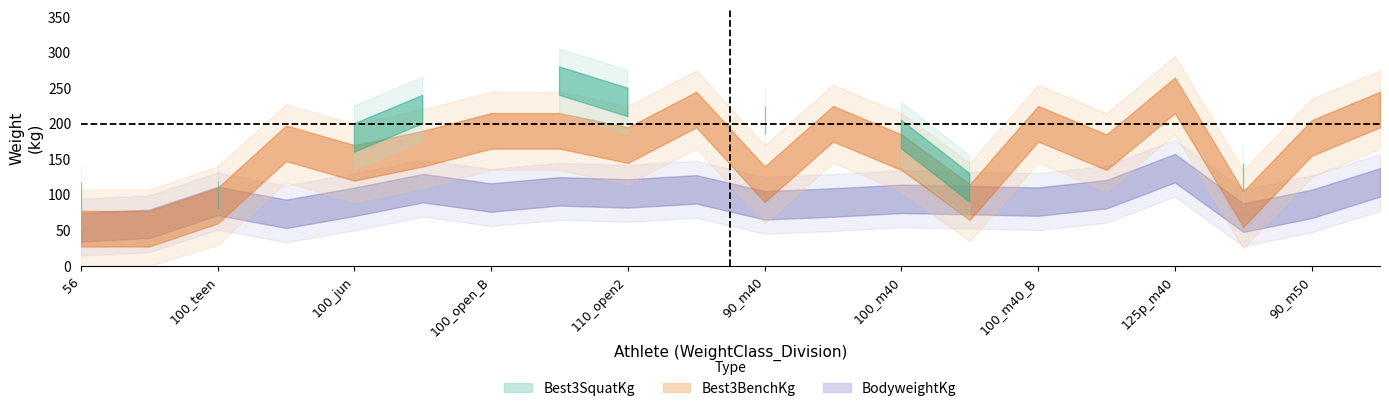

What is the total value across all series at Best3BenchKg?

111.9